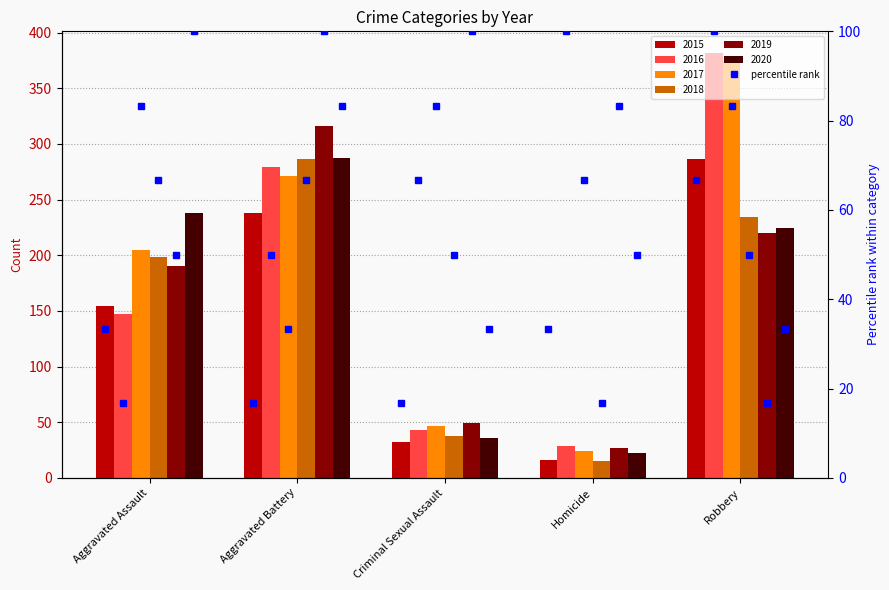

How many distinct data groups are displayed?

6